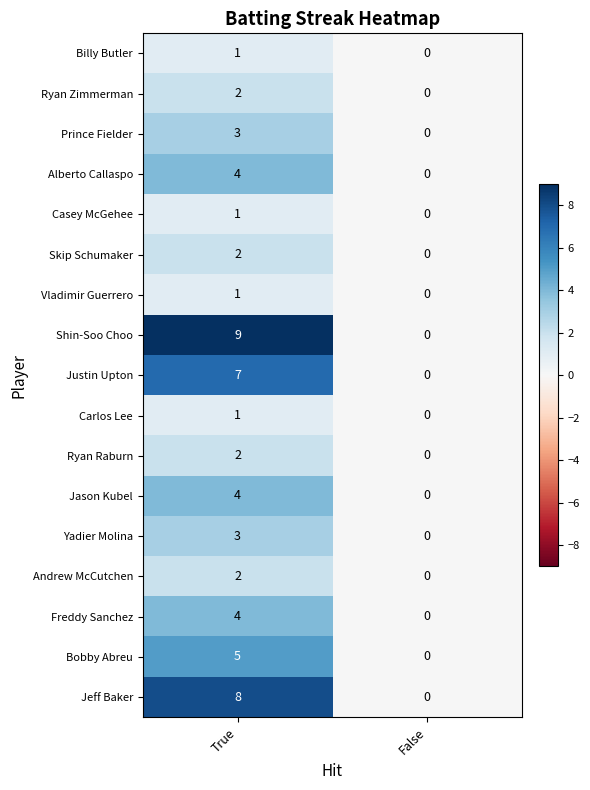

Count the number of categories in the chart.

2